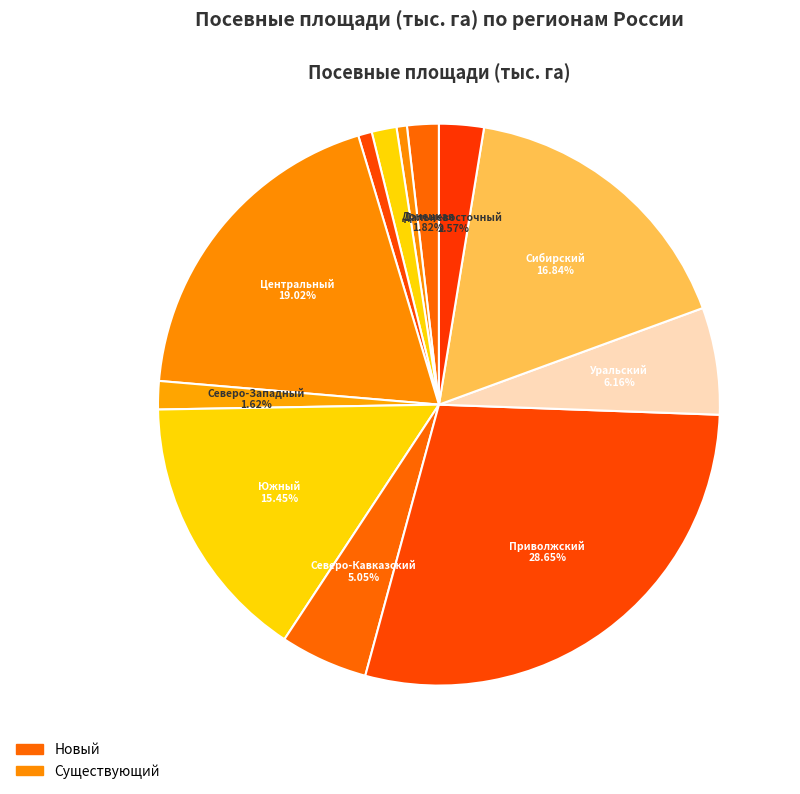

To the nearest percent, what is the average slice percentage?

8%